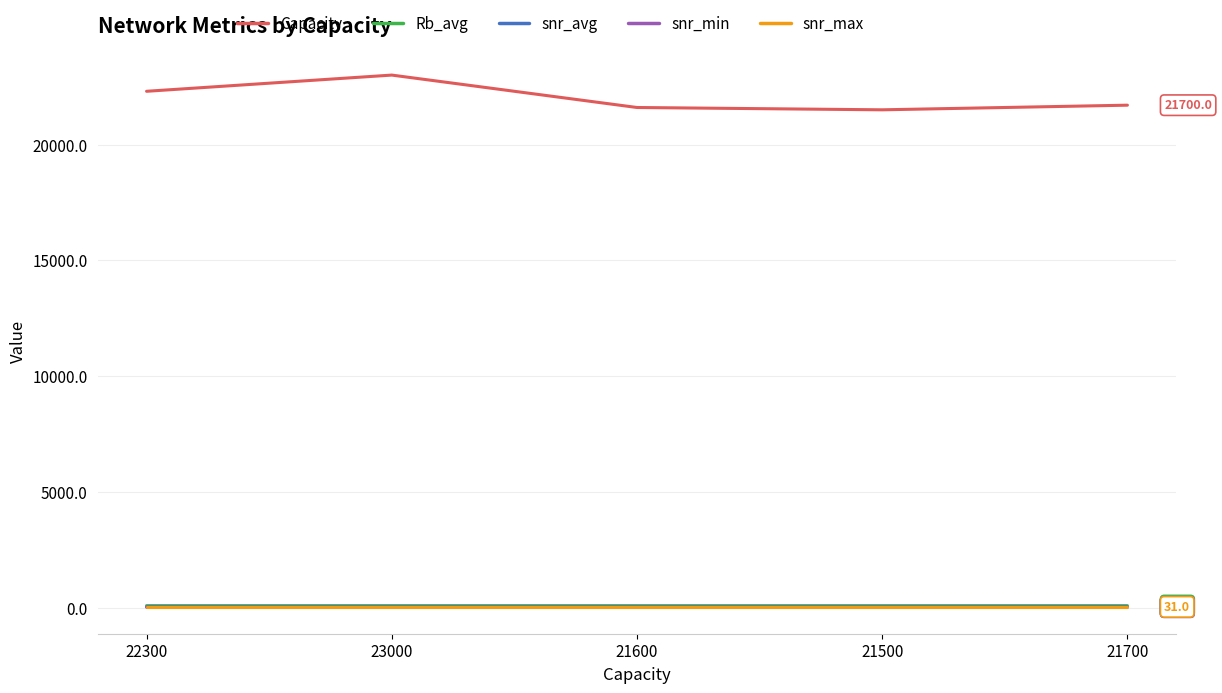

What is the difference between the Capacity values at 23000 and 21700?

1300.0